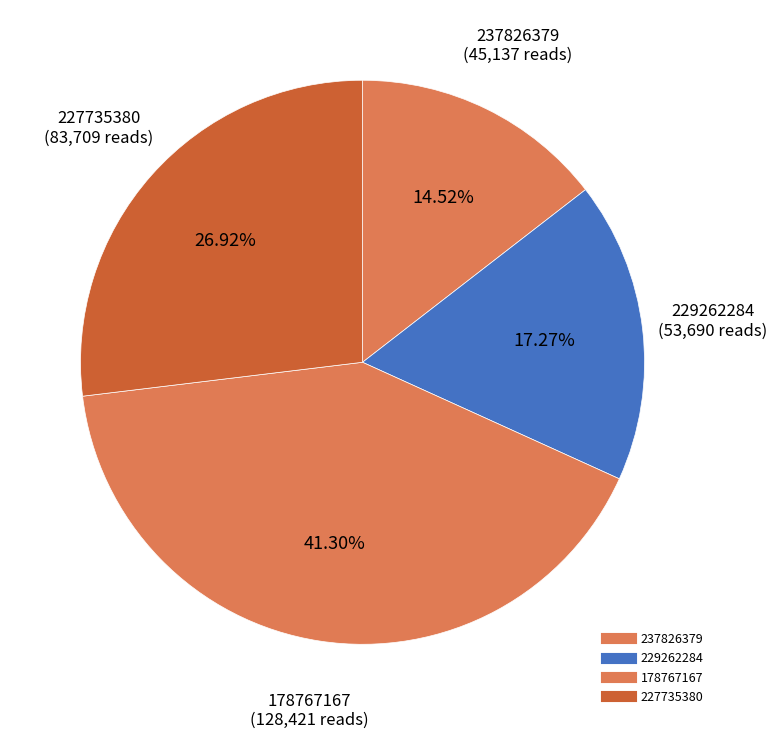

How many slices are in this pie chart?

4